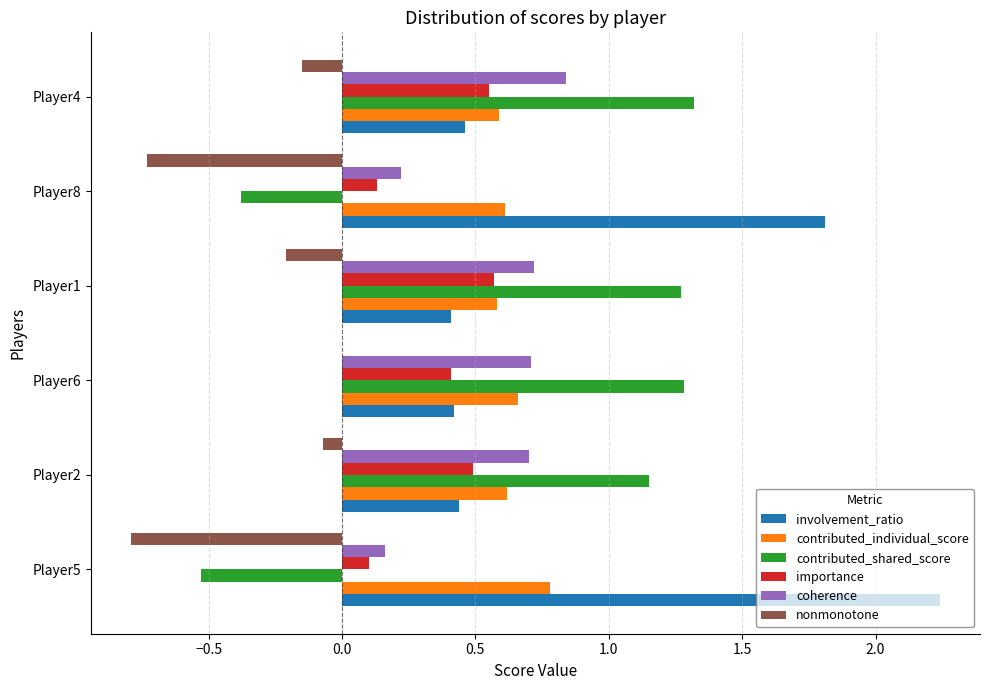

Which series has the largest total across all categories?

involvement_ratio